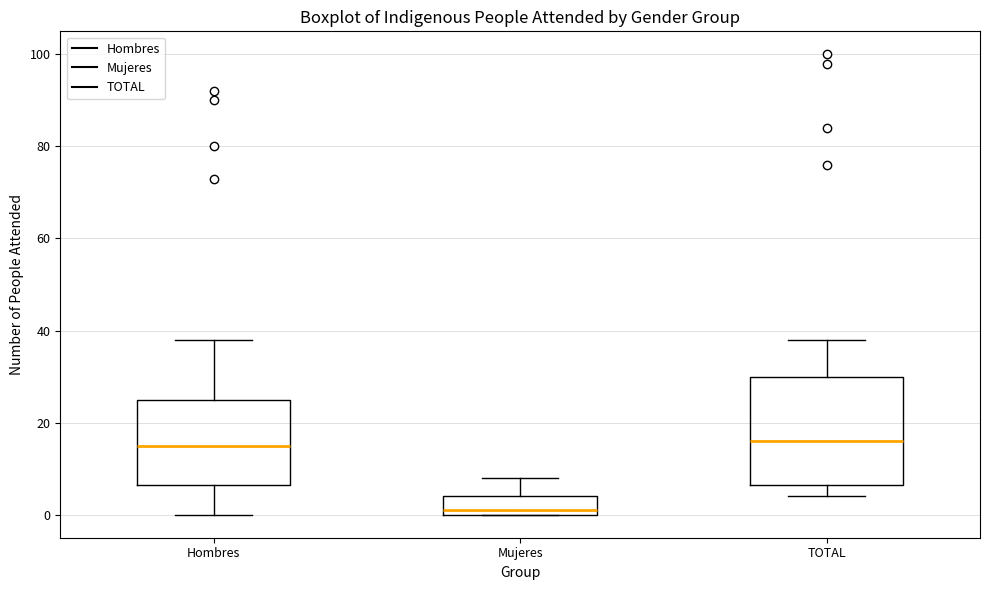

Which box's median line is the lowest?

Mujeres